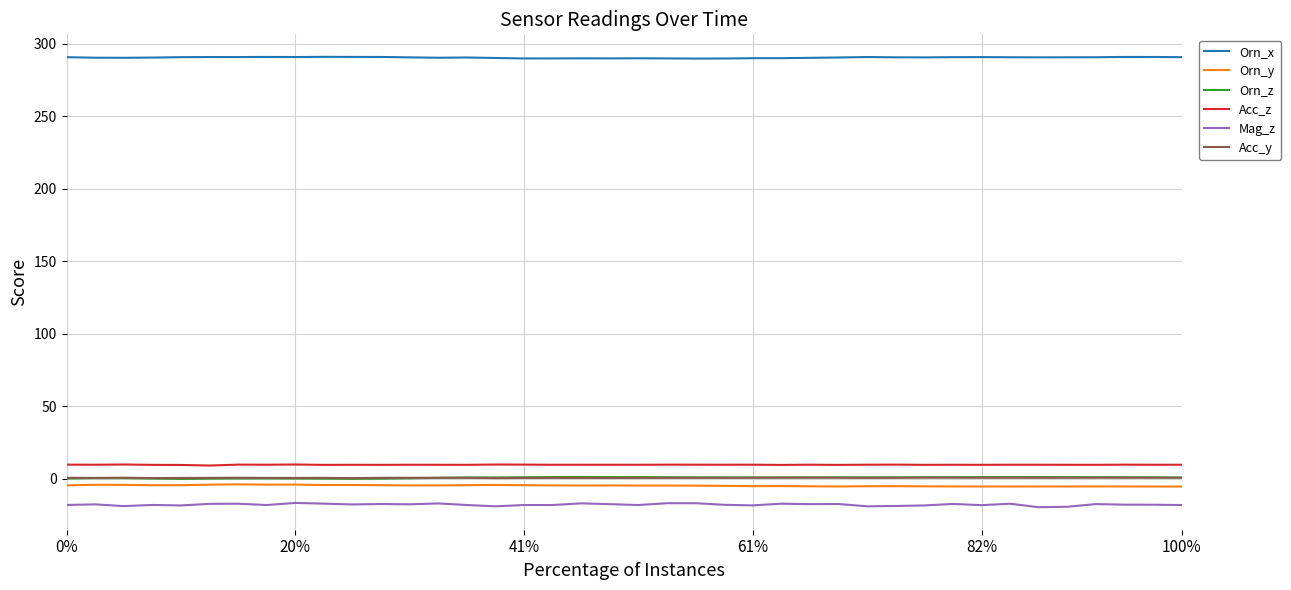

What is the minimum value for Orn_x?

289.9